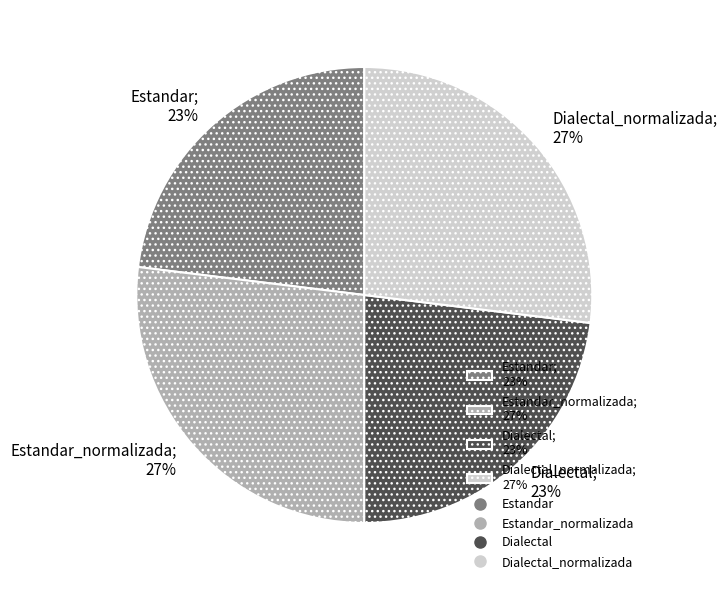

How many slices are in this pie chart?

4